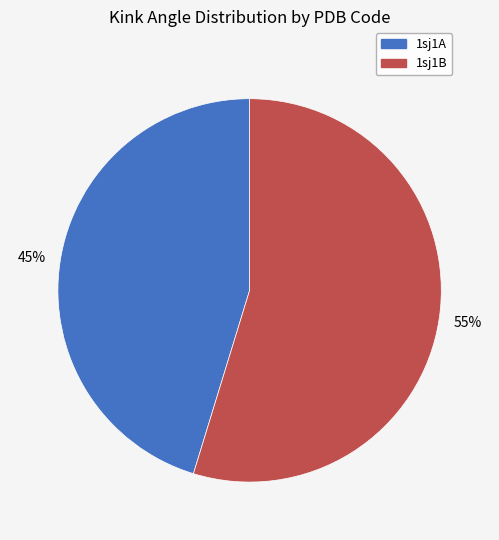

To the nearest percent, what is the average slice percentage?

50%